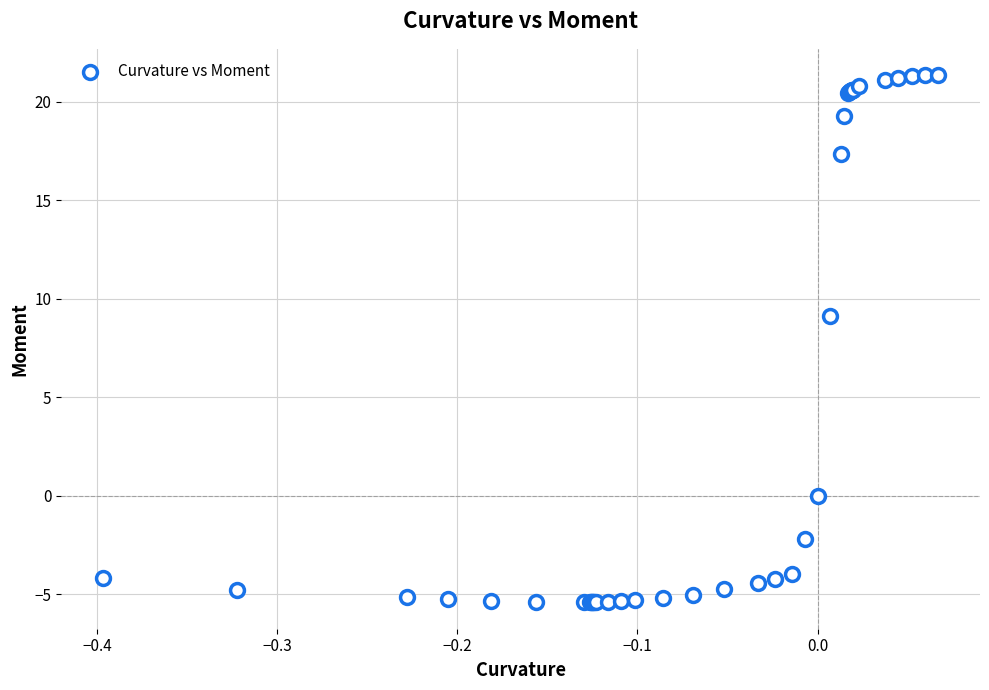

What Y value in the scatter plot is closest to 7?

9.1